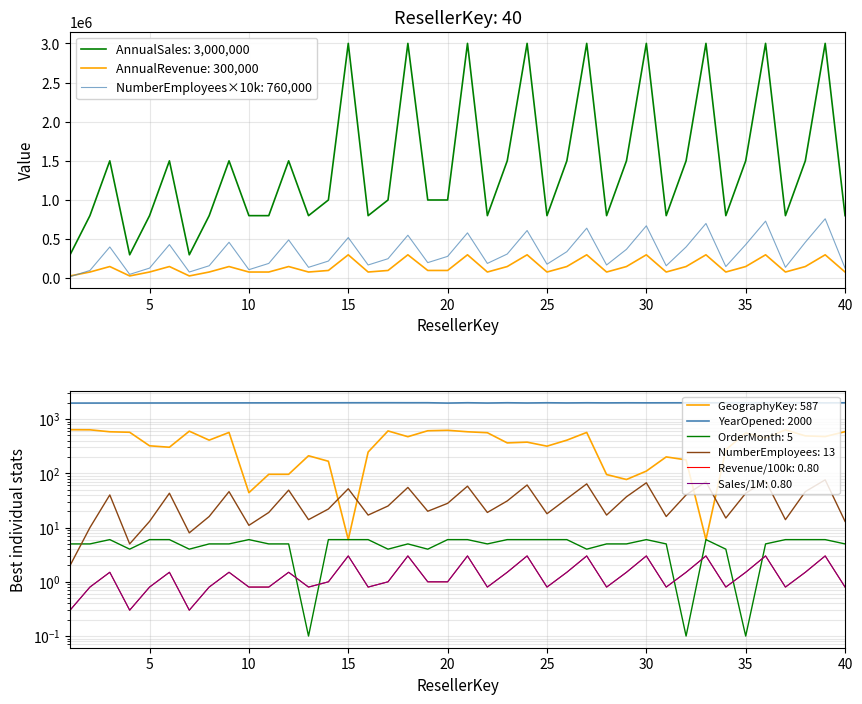

True or false: AnnualRevenue: 300,000 and AnnualSales: 3,000,000 intersect in this chart.

False